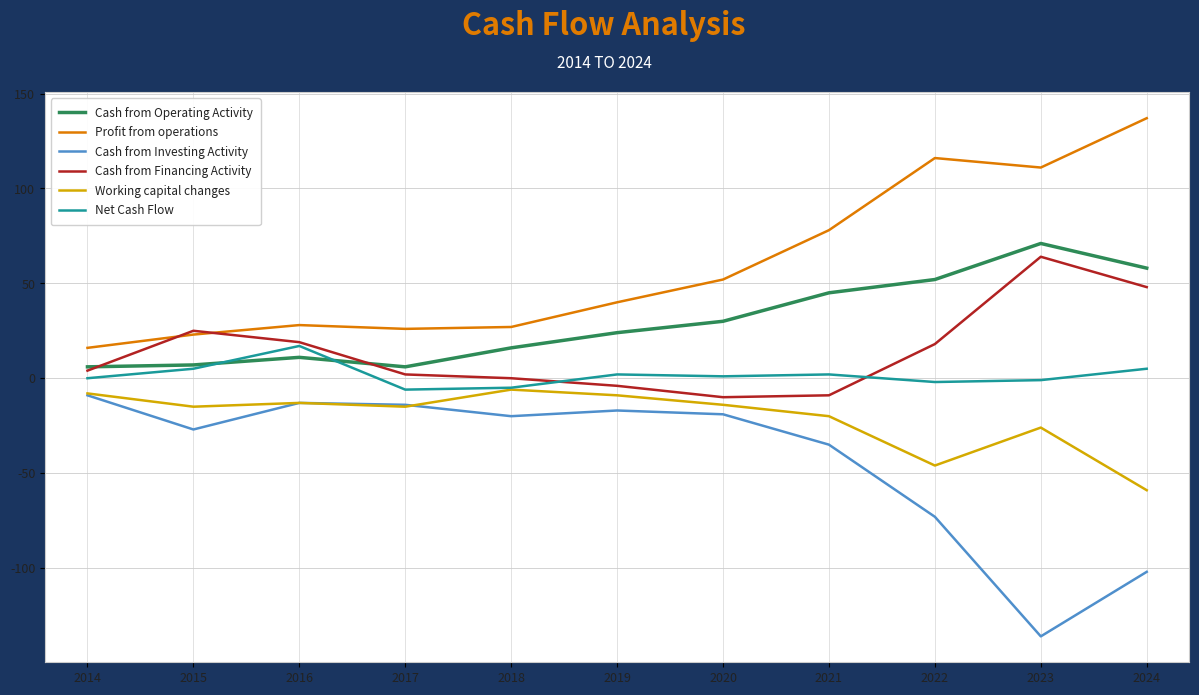

True or false: Cash from Investing Activity and Cash from Operating Activity intersect in this chart.

False